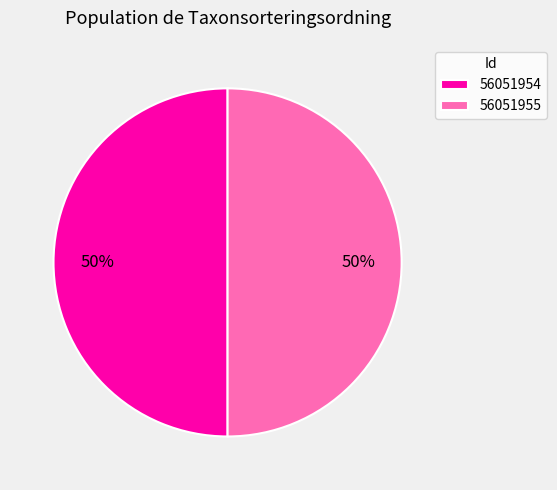

What is the ratio of the value at 56051954 to the value at 56051955?

1.0